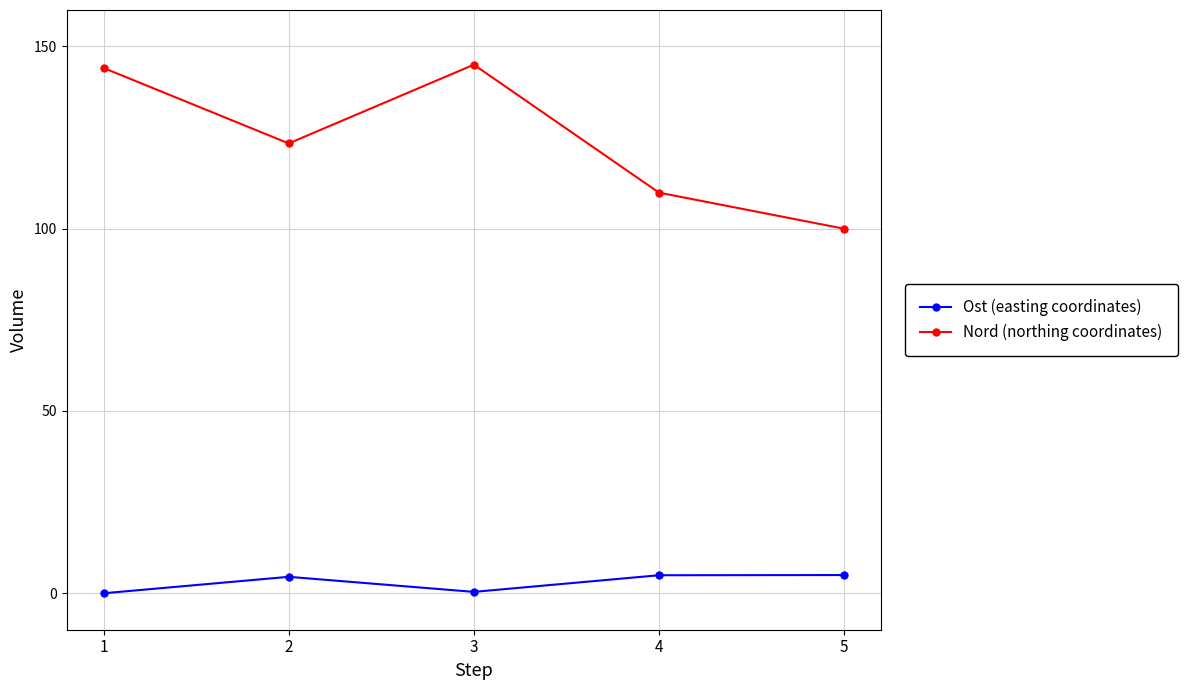

How many data points in Ost (easting coordinates) are above 4?

3